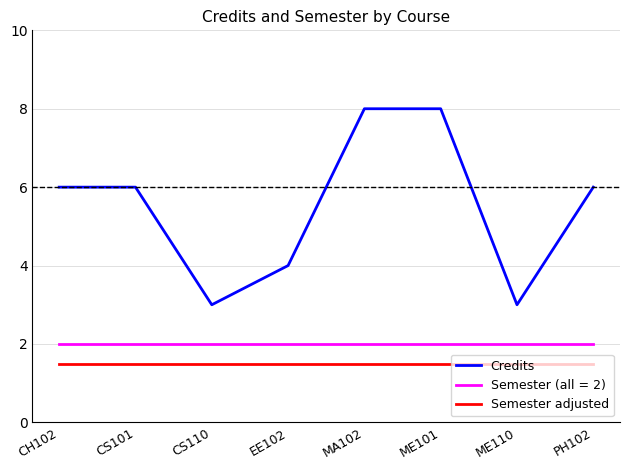

Rank the series at EE102 from lowest to highest value.

Semester adjusted, Semester (all = 2), Credits